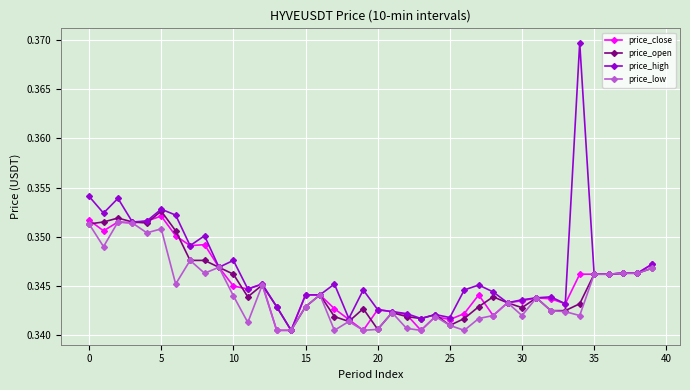

Count the number of data series in this chart.

4